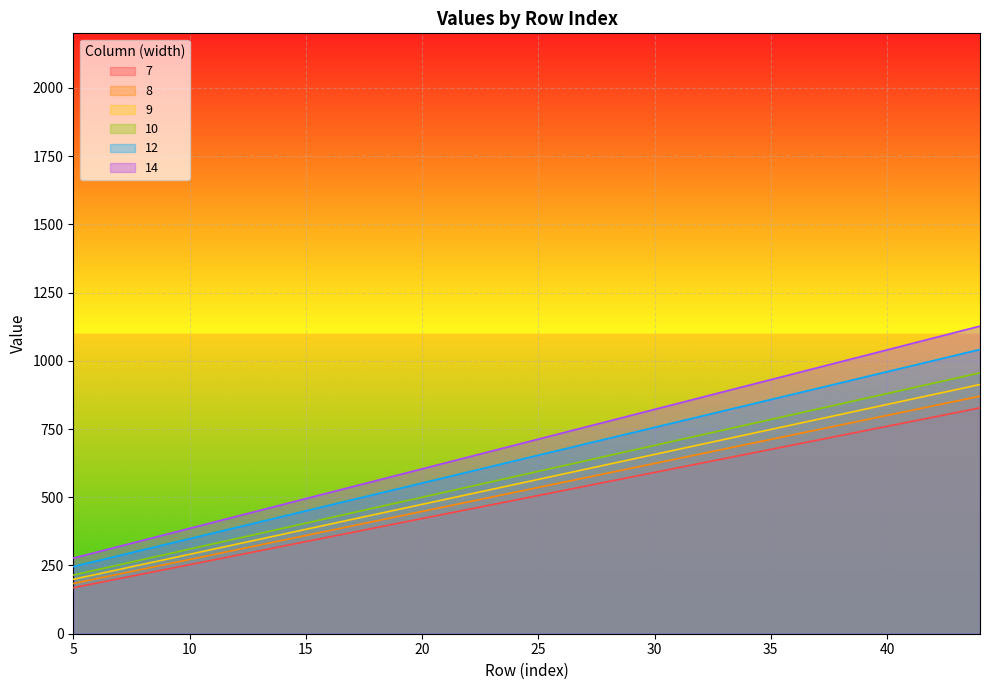

How many values in the 12 series exceed 595?

19